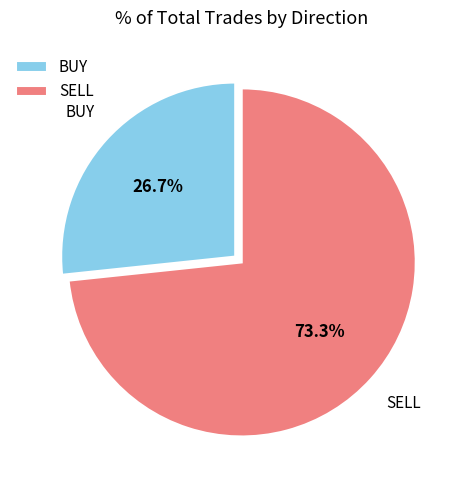

Which category has the smallest portion of the pie?

BUY